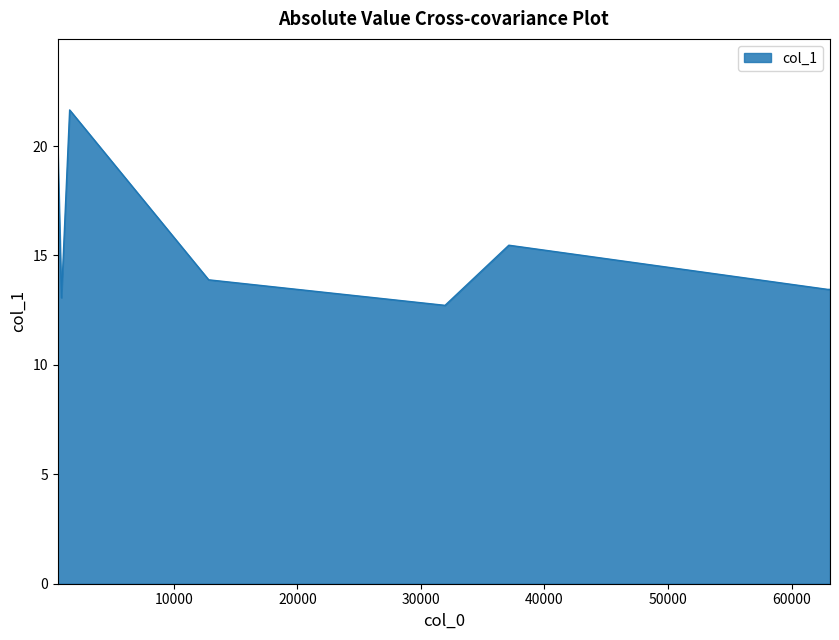

What is the maximum value shown in the chart?

21.7